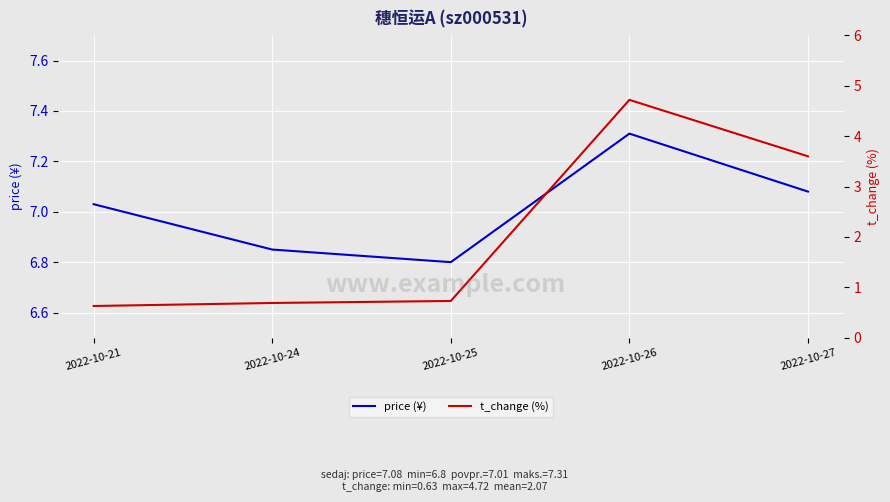

Where is t_change (%) nearest to the value 2?

2022-10-25